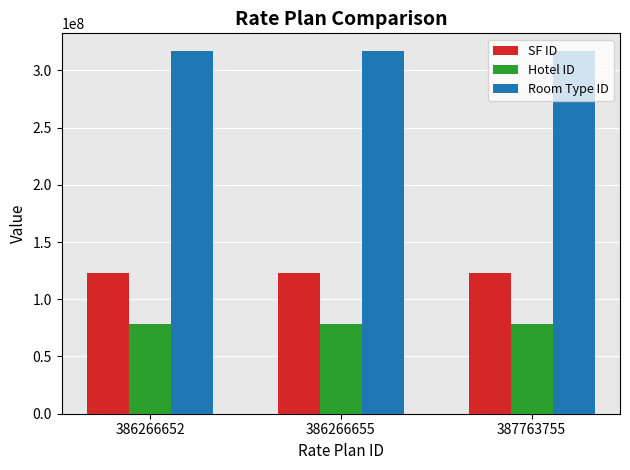

At how many categories does at least one series exceed 240478923?

3